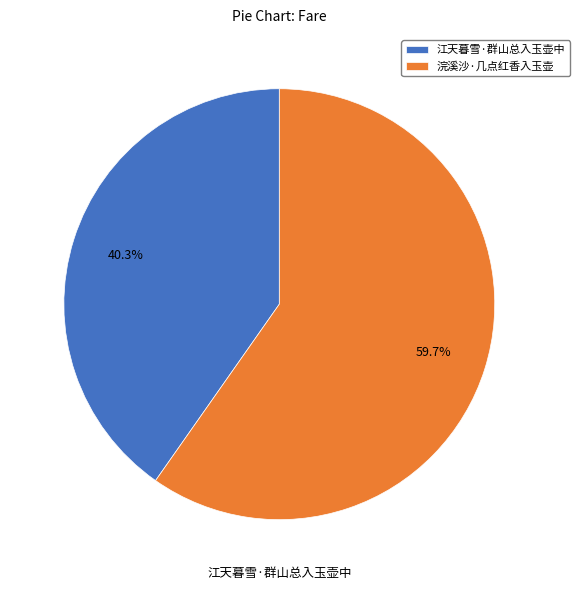

What portion of the pie excludes 江天暮雪·群山总入玉壶中?

59.7%